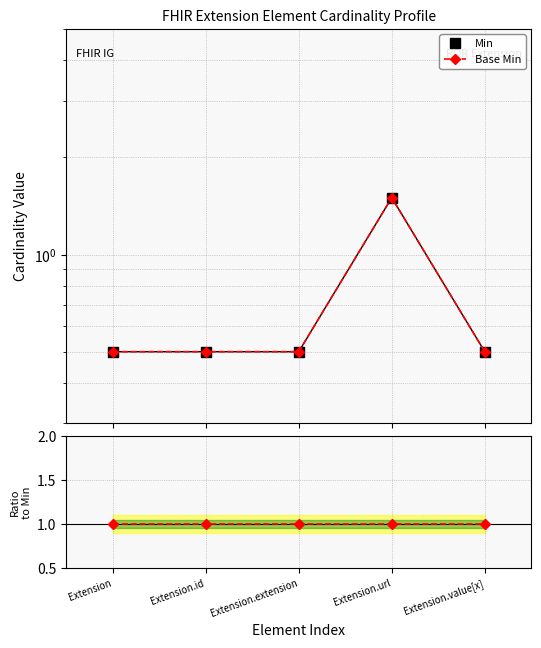

Reading left to right, list all the values displayed in this chart.

Min: Extension=0.5	Extension.id=0.5	Extension.extension=0.5	Extension.url=1.5	Extension.value[x]=0.5
Base Min: Extension=0.5	Extension.id=0.5	Extension.extension=0.5	Extension.url=1.5	Extension.value[x]=0.5
Base Min / Min: Extension=1.0	Extension.id=1.0	Extension.extension=1.0	Extension.url=1.0	Extension.value[x]=1.0